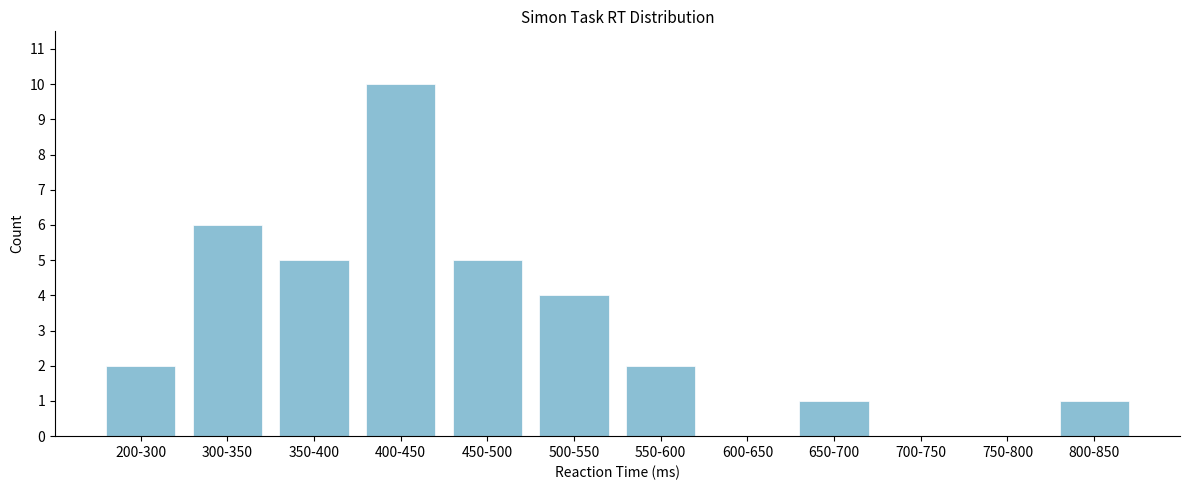

Reading right to left, list all the values displayed in this chart.

800-850=1	750-800=0	700-750=0	650-700=1	600-650=0	550-600=2	500-550=4	450-500=5	400-450=10	350-400=5	300-350=6	200-300=2